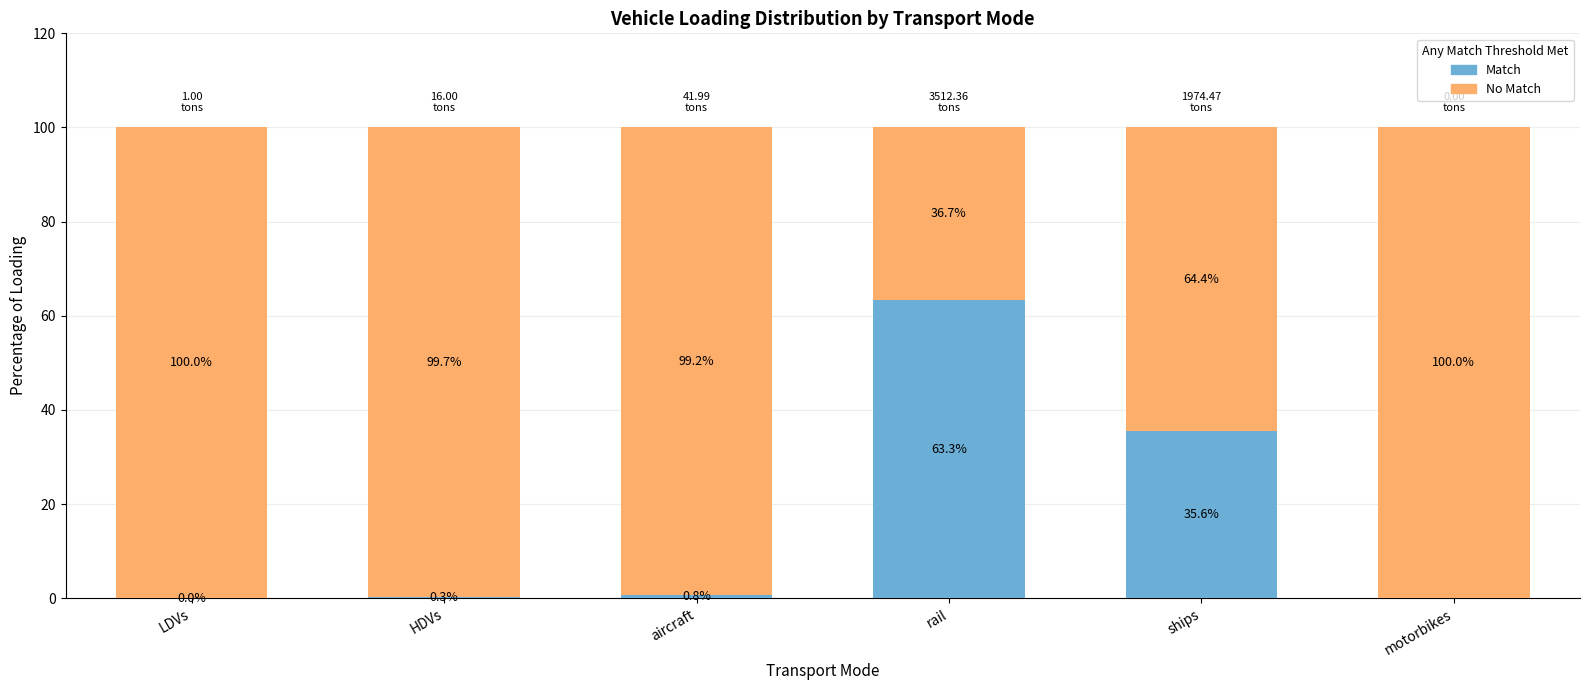

What is the total value across all series at HDVs?

100.0